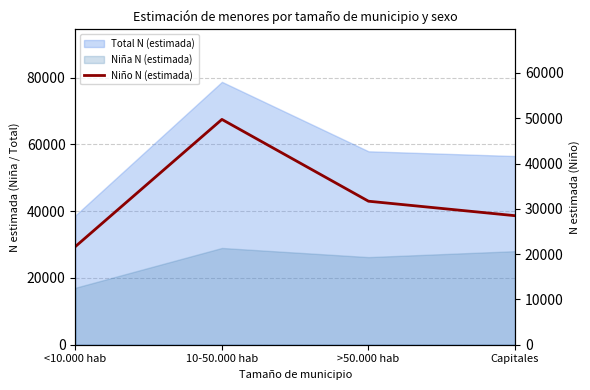

Between <10.000 hab and 10-50.000 hab, which is larger?

10-50.000 hab